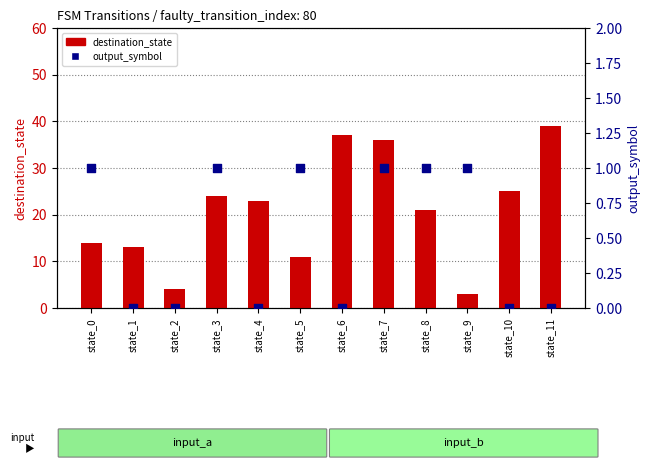

What are all the series names shown in the legend?

destination_state, output_symbol